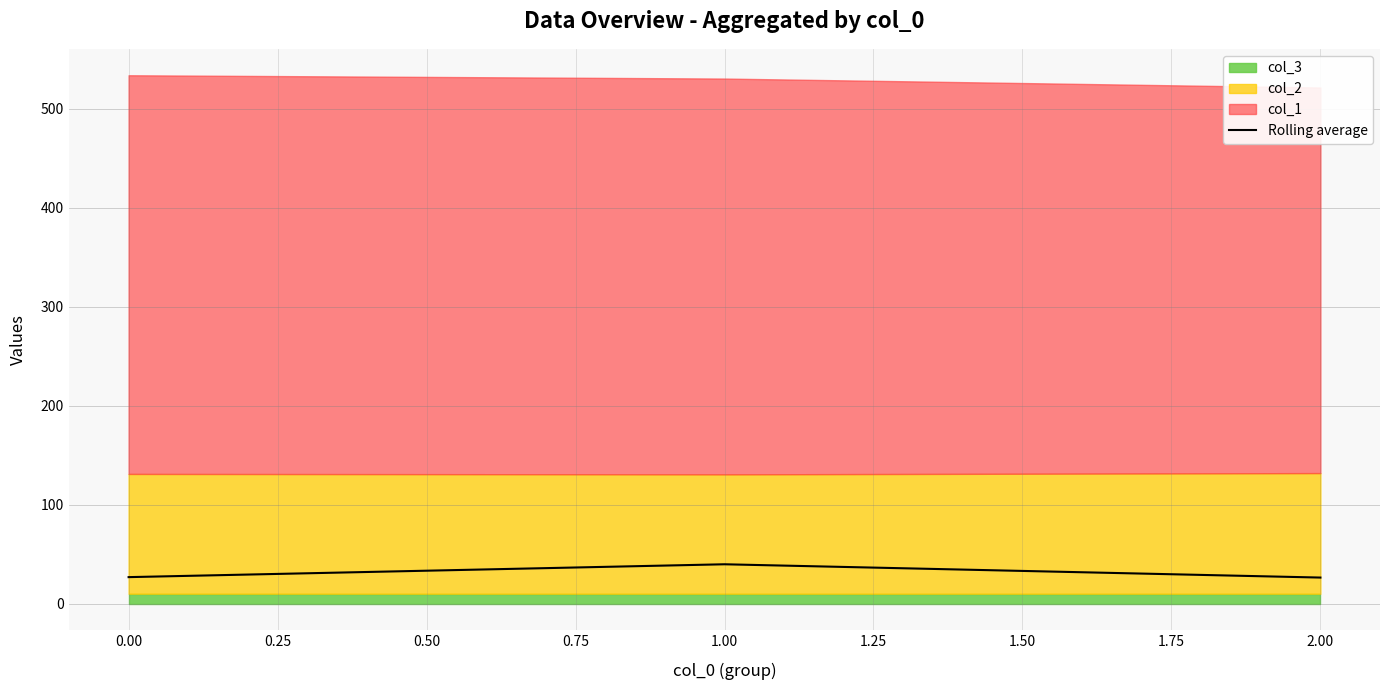

What is the minimum value for Rolling average?

26.3